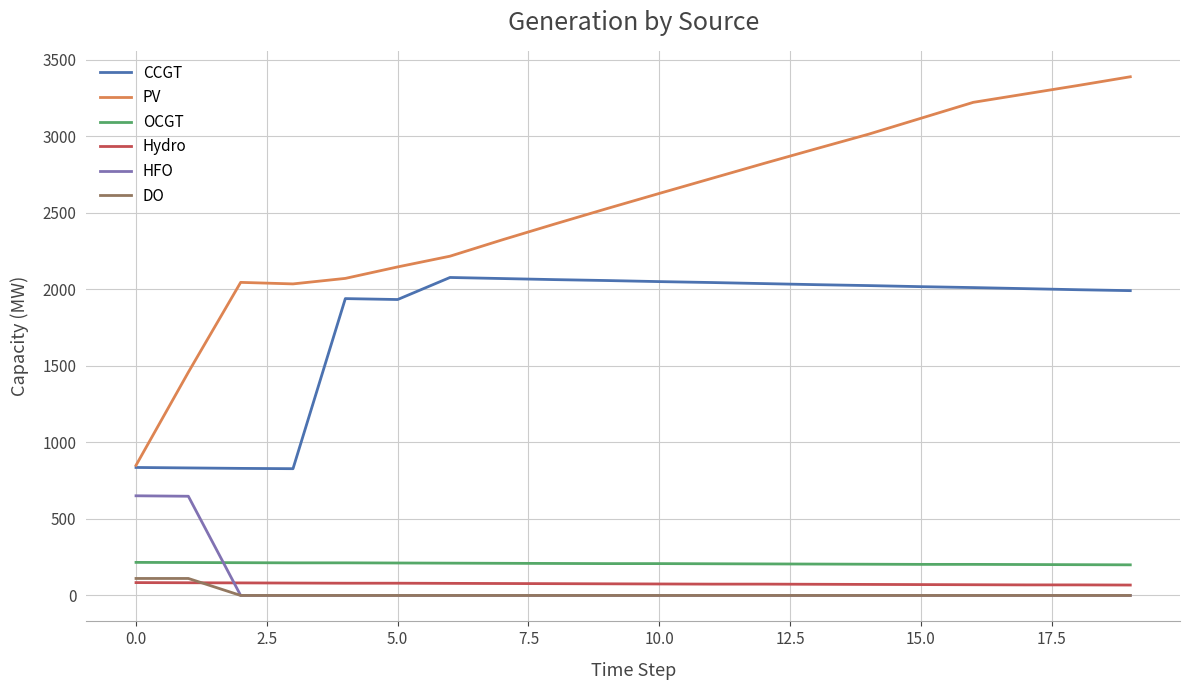

Which series has the largest range (max minus min)?

PV